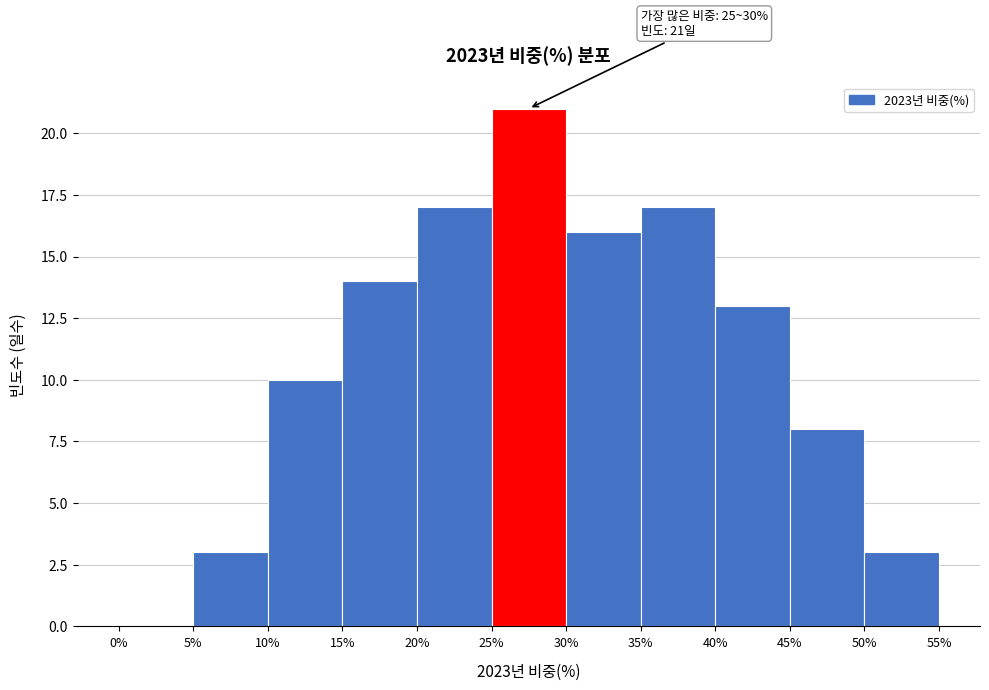

Which range on the x-axis has the tallest bar?

25% to 30%